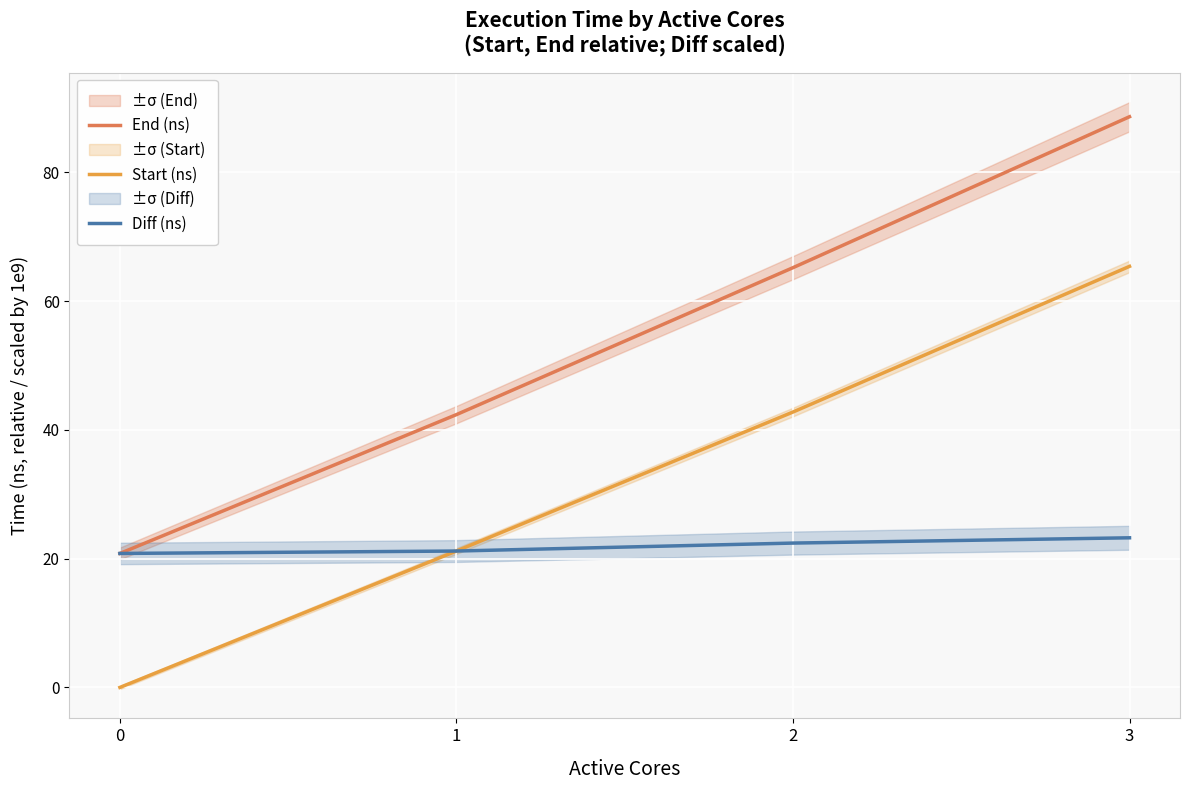

What are all the series names shown in the legend?

End (ns), Start (ns), Diff (ns)